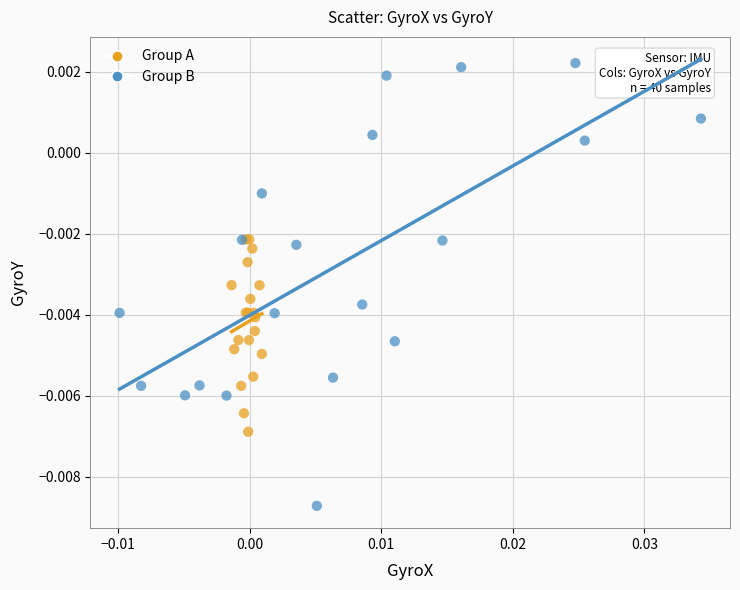

What are all the series names shown in the legend?

Group A, Group B